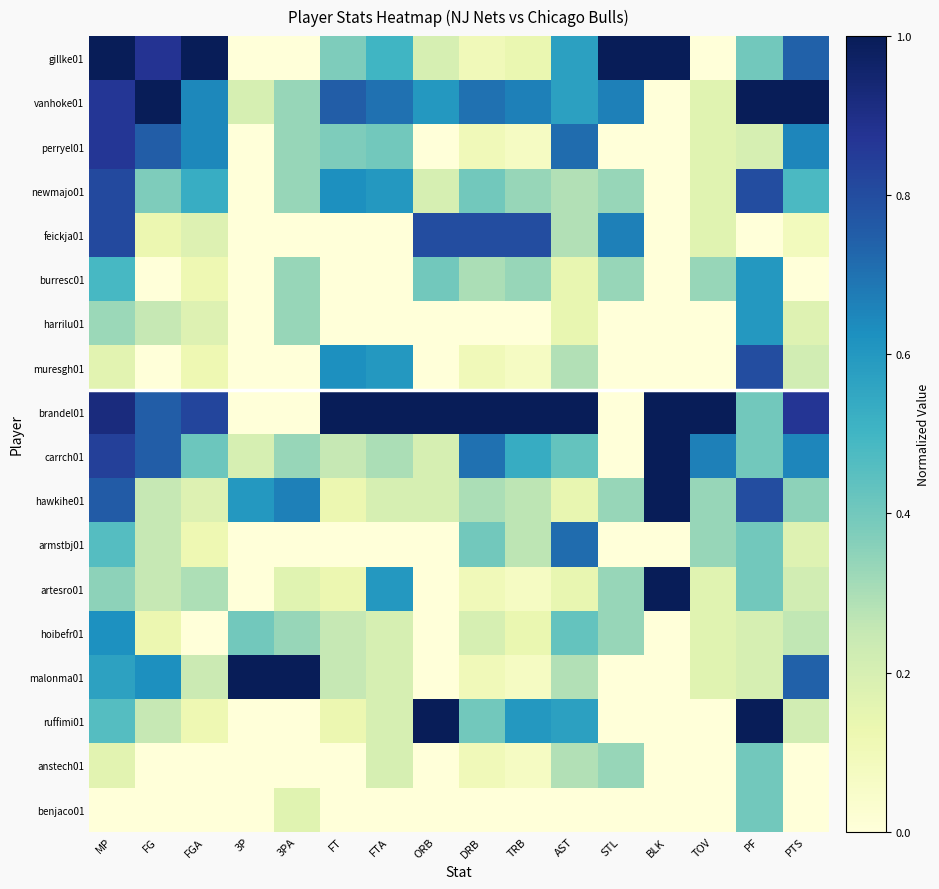

Reading right to left, what are all the values shown in this chart?

gillke01: PTS=0.7	PF=0.4	TOV=0.0	BLK=1.0	STL=1.0	AST=0.6	TRB=0.1	DRB=0.1	ORB=0.2	FTA=0.5	FT=0.4	3PA=0.0	3P=0.0	FGA=1.0	FG=0.9	MP=1.0
vanhoke01: PTS=1.0	PF=1.0	TOV=0.2	BLK=0.0	STL=0.7	AST=0.6	TRB=0.7	DRB=0.7	ORB=0.6	FTA=0.7	FT=0.8	3PA=0.3	3P=0.2	FGA=0.6	FG=1.0	MP=0.9
perryel01: PTS=0.7	PF=0.2	TOV=0.2	BLK=0.0	STL=0.0	AST=0.7	TRB=0.1	DRB=0.1	ORB=0.0	FTA=0.4	FT=0.4	3PA=0.3	3P=0.0	FGA=0.6	FG=0.8	MP=0.9
newmajo01: PTS=0.5	PF=0.8	TOV=0.2	BLK=0.0	STL=0.3	AST=0.3	TRB=0.3	DRB=0.4	ORB=0.2	FTA=0.6	FT=0.6	3PA=0.3	3P=0.0	FGA=0.5	FG=0.4	MP=0.8
feickja01: PTS=0.1	PF=0.0	TOV=0.2	BLK=0.0	STL=0.7	AST=0.3	TRB=0.8	DRB=0.8	ORB=0.8	FTA=0.0	FT=0.0	3PA=0.0	3P=0.0	FGA=0.2	FG=0.1	MP=0.8
burresc01: PTS=0.0	PF=0.6	TOV=0.3	BLK=0.0	STL=0.3	AST=0.1	TRB=0.3	DRB=0.3	ORB=0.4	FTA=0.0	FT=0.0	3PA=0.3	3P=0.0	FGA=0.1	FG=0.0	MP=0.5
harrilu01: PTS=0.2	PF=0.6	TOV=0.0	BLK=0.0	STL=0.0	AST=0.1	TRB=0.0	DRB=0.0	ORB=0.0	FTA=0.0	FT=0.0	3PA=0.3	3P=0.0	FGA=0.2	FG=0.2	MP=0.3
muresgh01: PTS=0.2	PF=0.8	TOV=0.0	BLK=0.0	STL=0.0	AST=0.3	TRB=0.1	DRB=0.1	ORB=0.0	FTA=0.6	FT=0.6	3PA=0.0	3P=0.0	FGA=0.1	FG=0.0	MP=0.2
brandel01: PTS=0.9	PF=0.4	TOV=1.0	BLK=1.0	STL=0.0	AST=1.0	TRB=1.0	DRB=1.0	ORB=1.0	FTA=1.0	FT=1.0	3PA=0.0	3P=0.0	FGA=0.8	FG=0.8	MP=0.9
carrch01: PTS=0.7	PF=0.4	TOV=0.7	BLK=1.0	STL=0.0	AST=0.4	TRB=0.5	DRB=0.7	ORB=0.2	FTA=0.3	FT=0.2	3PA=0.3	3P=0.2	FGA=0.4	FG=0.8	MP=0.8
hawkihe01: PTS=0.3	PF=0.8	TOV=0.3	BLK=1.0	STL=0.3	AST=0.1	TRB=0.3	DRB=0.3	ORB=0.2	FTA=0.2	FT=0.1	3PA=0.7	3P=0.6	FGA=0.2	FG=0.2	MP=0.8
armstbj01: PTS=0.2	PF=0.4	TOV=0.3	BLK=0.0	STL=0.0	AST=0.7	TRB=0.3	DRB=0.4	ORB=0.0	FTA=0.0	FT=0.0	3PA=0.0	3P=0.0	FGA=0.1	FG=0.2	MP=0.5
artesro01: PTS=0.2	PF=0.4	TOV=0.2	BLK=1.0	STL=0.3	AST=0.1	TRB=0.1	DRB=0.1	ORB=0.0	FTA=0.6	FT=0.1	3PA=0.2	3P=0.0	FGA=0.3	FG=0.2	MP=0.4
hoibefr01: PTS=0.3	PF=0.2	TOV=0.2	BLK=0.0	STL=0.3	AST=0.4	TRB=0.1	DRB=0.2	ORB=0.0	FTA=0.2	FT=0.2	3PA=0.3	3P=0.4	FGA=0.0	FG=0.1	MP=0.6
malonma01: PTS=0.7	PF=0.2	TOV=0.2	BLK=0.0	STL=0.0	AST=0.3	TRB=0.1	DRB=0.1	ORB=0.0	FTA=0.2	FT=0.2	3PA=1.0	3P=1.0	FGA=0.2	FG=0.6	MP=0.6
ruffimi01: PTS=0.2	PF=1.0	TOV=0.0	BLK=0.0	STL=0.0	AST=0.6	TRB=0.6	DRB=0.4	ORB=1.0	FTA=0.2	FT=0.1	3PA=0.0	3P=0.0	FGA=0.1	FG=0.2	MP=0.5
anstech01: PTS=0.0	PF=0.4	TOV=0.0	BLK=0.0	STL=0.3	AST=0.3	TRB=0.1	DRB=0.1	ORB=0.0	FTA=0.2	FT=0.0	3PA=0.0	3P=0.0	FGA=0.0	FG=0.0	MP=0.2
benjaco01: PTS=0.0	PF=0.4	TOV=0.0	BLK=0.0	STL=0.0	AST=0.0	TRB=0.0	DRB=0.0	ORB=0.0	FTA=0.0	FT=0.0	3PA=0.2	3P=0.0	FGA=0.0	FG=0.0	MP=0.0